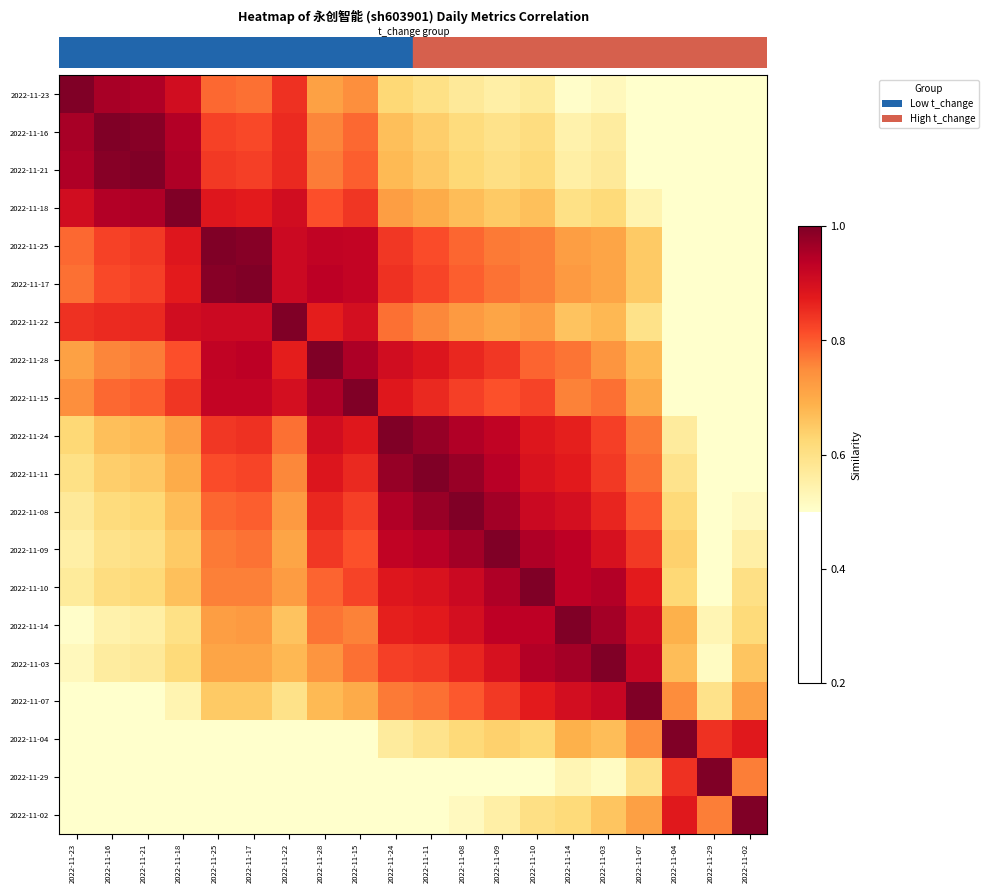

Which has a higher value, 2022-11-22 or 2022-11-11?

2022-11-22